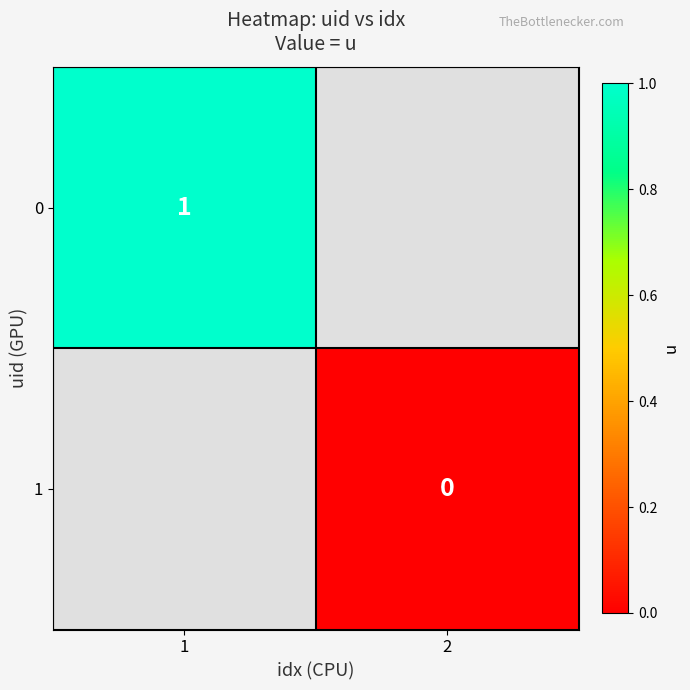

Count the number of categories in the chart.

2